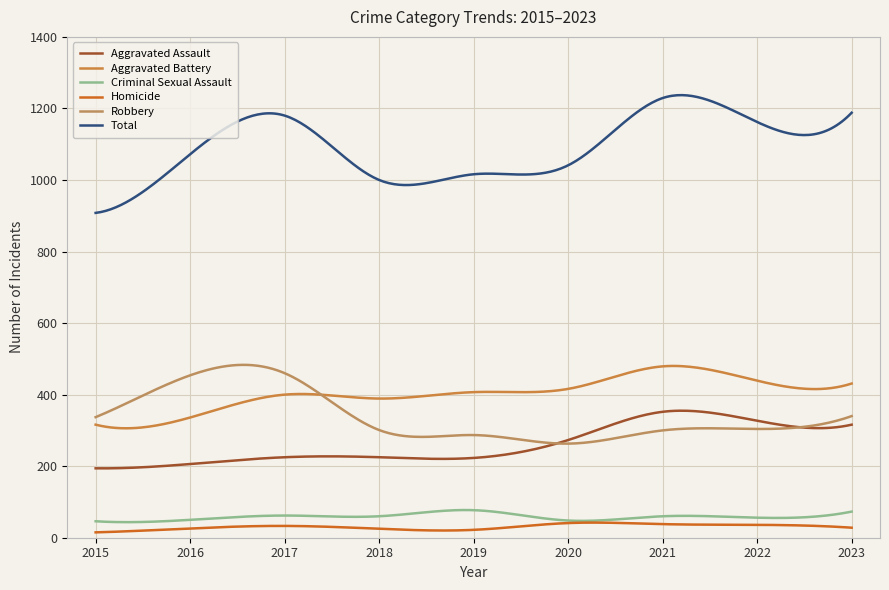

How many lines are shown in the chart?

6